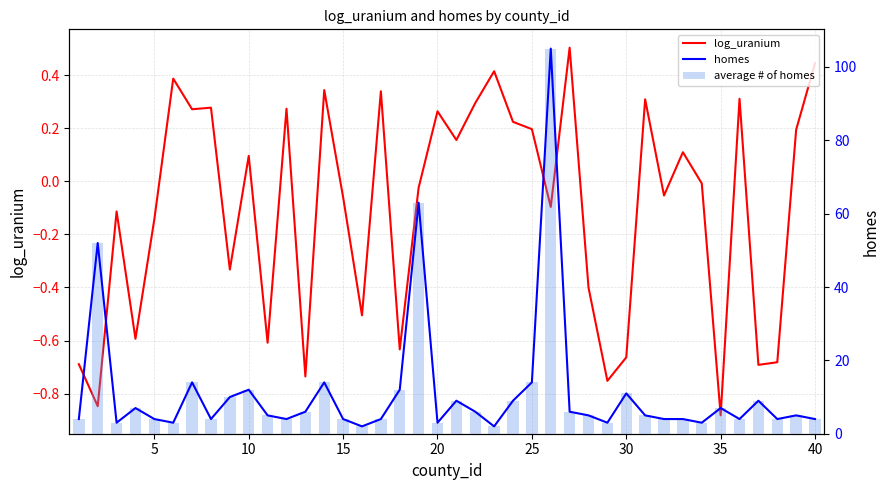

How many values in the homes series exceed 5?

18